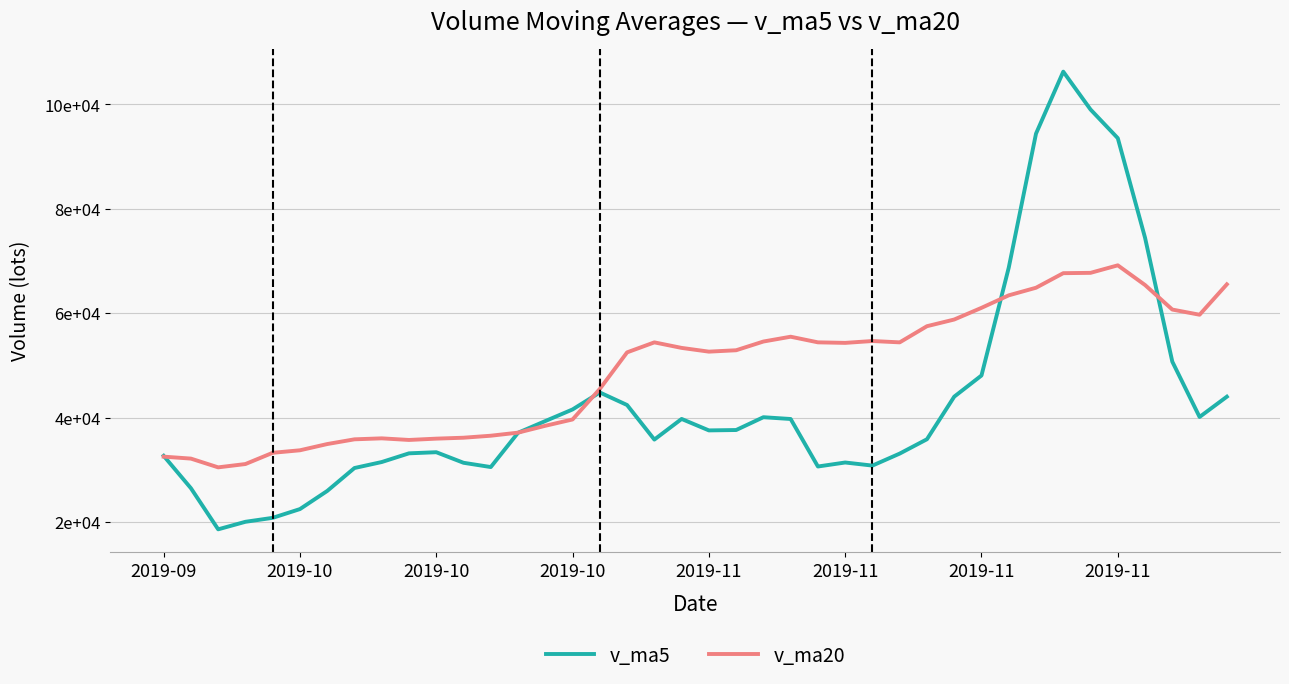

What are all the series names shown in the legend?

v_ma5, v_ma20